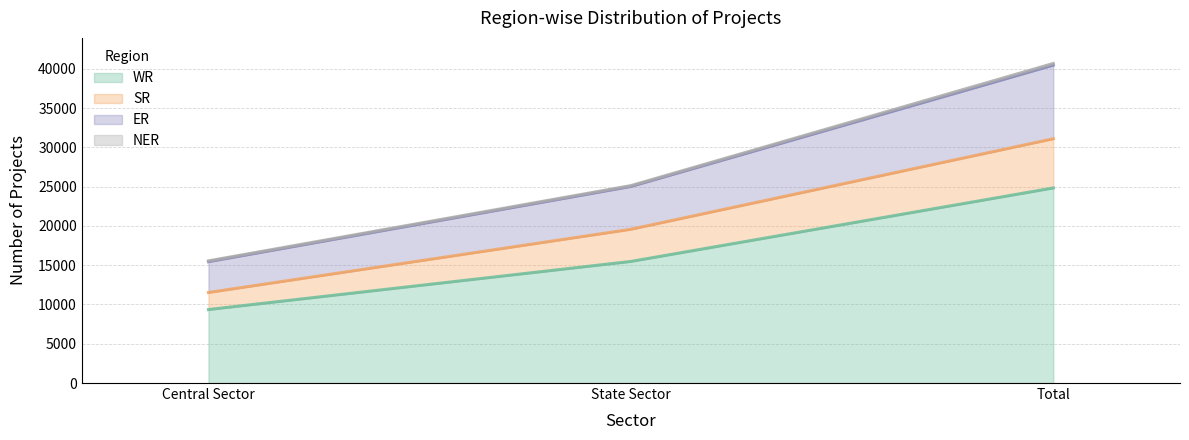

At which category is the sum across all series the highest?

Total